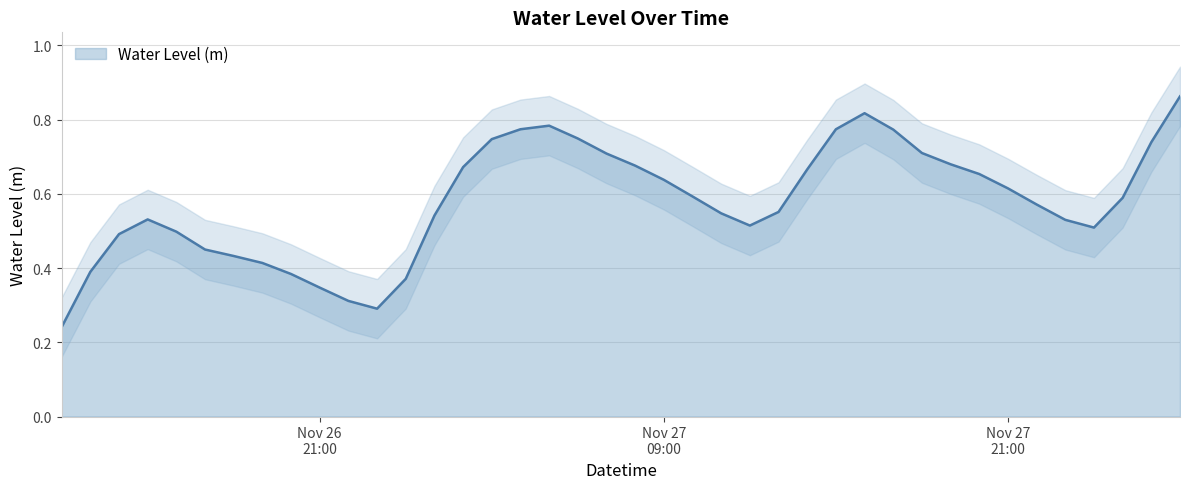

List the labels in order of value, smallest first.

2022-11-26 12:00:00, 2022-11-26 23:00:00, 2022-11-26 22:00:00, 2022-11-26 21:00:00, 2022-11-27 00:00:00, 2022-11-26 20:00:00, 2022-11-26 13:00:00, 2022-11-26 19:00:00, 2022-11-26 18:00:00, 2022-11-26 17:00:00, 2022-11-26 14:00:00, 2022-11-26 16:00:00, 2022-11-28 00:00:00, 2022-11-27 12:00:00, 2022-11-27 23:00:00, 2022-11-26 15:00:00, 2022-11-27 01:00:00, 2022-11-27 11:00:00, 2022-11-27 13:00:00, 2022-11-27 22:00:00, 2022-11-28 01:00:00, 2022-11-27 10:00:00, 2022-11-27 21:00:00, 2022-11-27 09:00:00, 2022-11-27 20:00:00, 2022-11-27 14:00:00, 2022-11-27 02:00:00, 2022-11-27 08:00:00, 2022-11-27 19:00:00, 2022-11-27 07:00:00, 2022-11-27 18:00:00, 2022-11-28 02:00:00, 2022-11-27 03:00:00, 2022-11-27 06:00:00, 2022-11-27 17:00:00, 2022-11-27 15:00:00, 2022-11-27 04:00:00, 2022-11-27 05:00:00, 2022-11-27 16:00:00, 2022-11-28 03:00:00